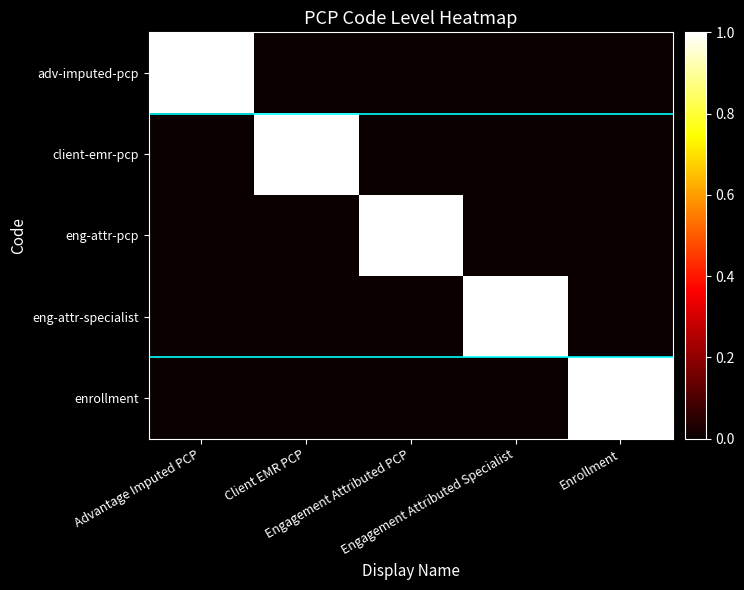

Which label corresponds to the smallest value in the chart?

Client EMR PCP